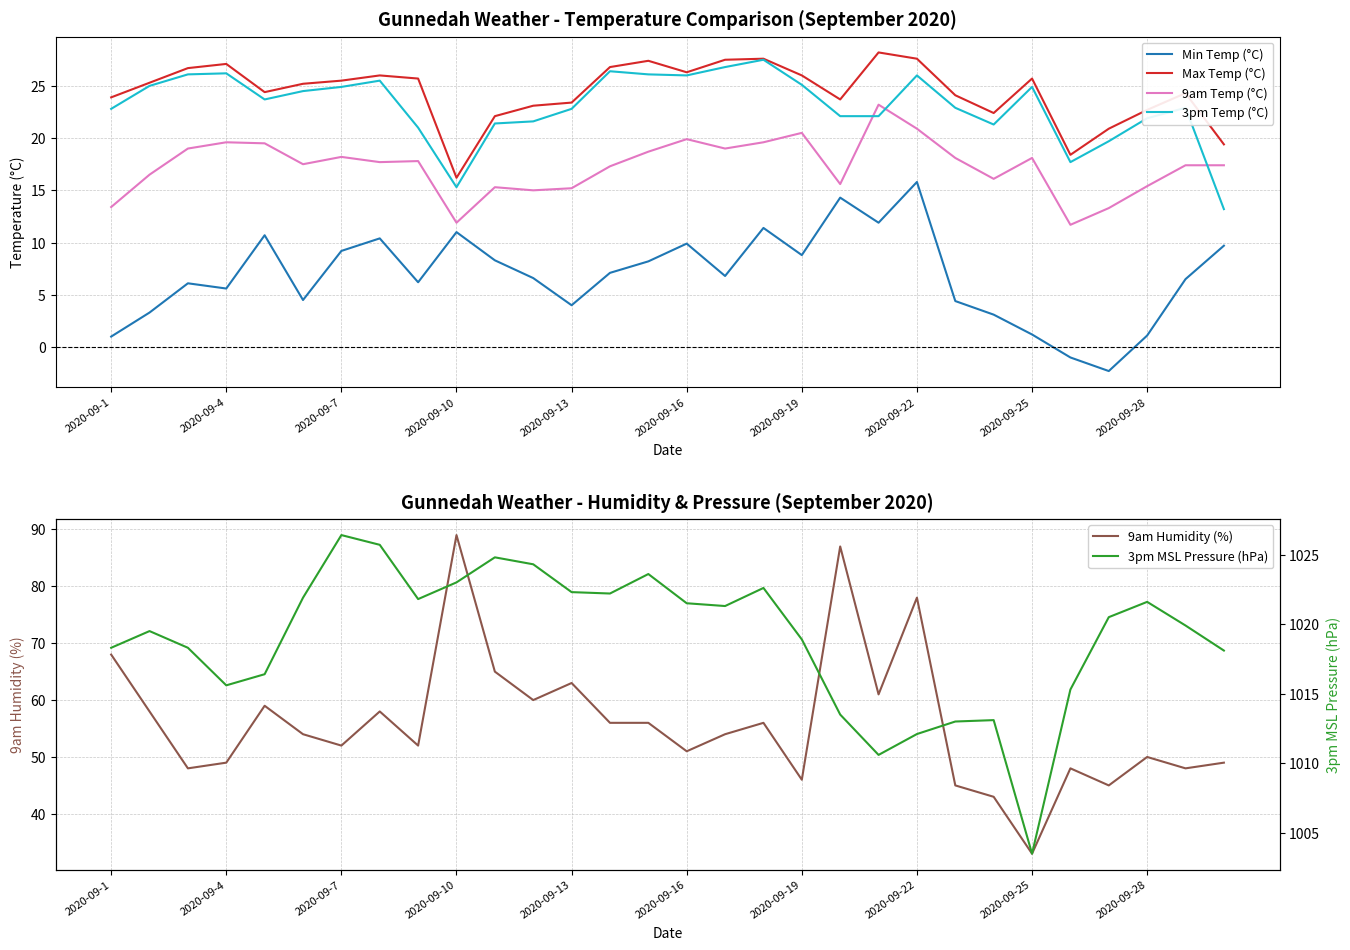

True or false: Min Temp (°C) and 9am Temp (°C) intersect in this chart.

False